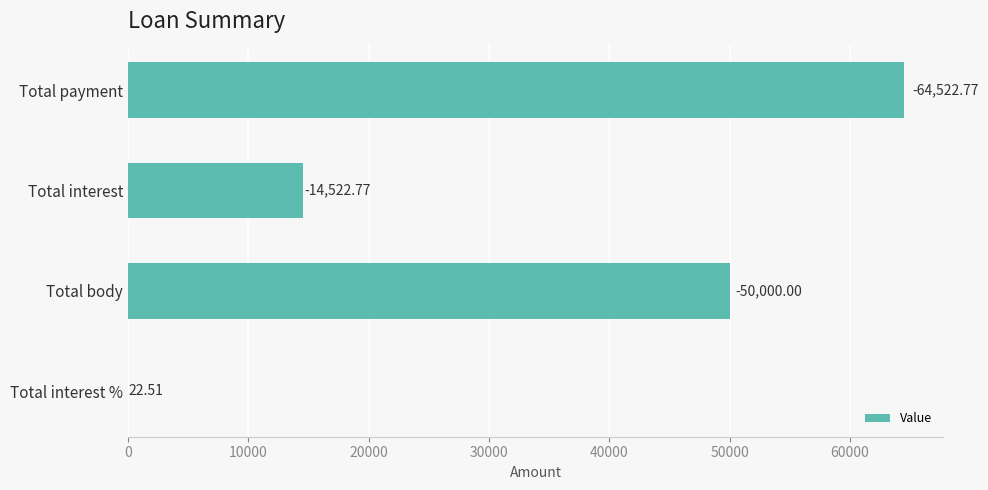

What is the difference between the maximum and minimum values?

64500.3